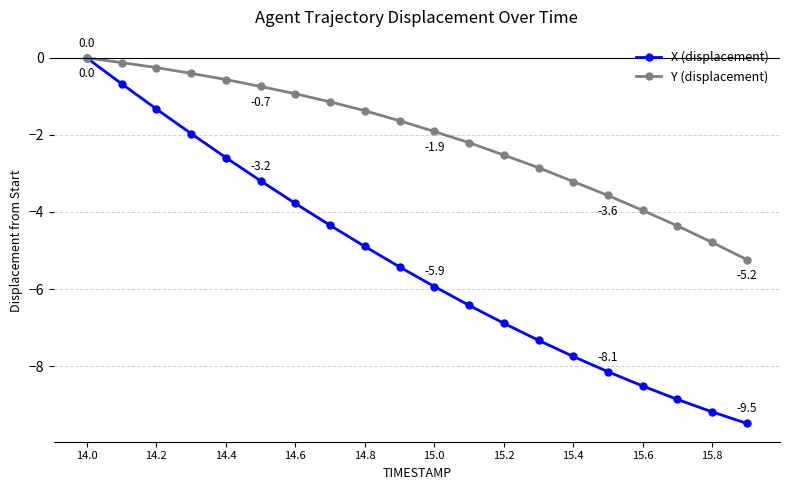

Which series has the largest total across all categories?

Y (displacement)